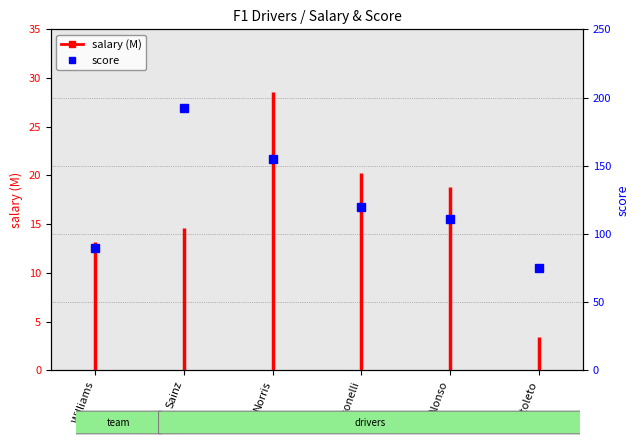

What is the sum of all values?

743